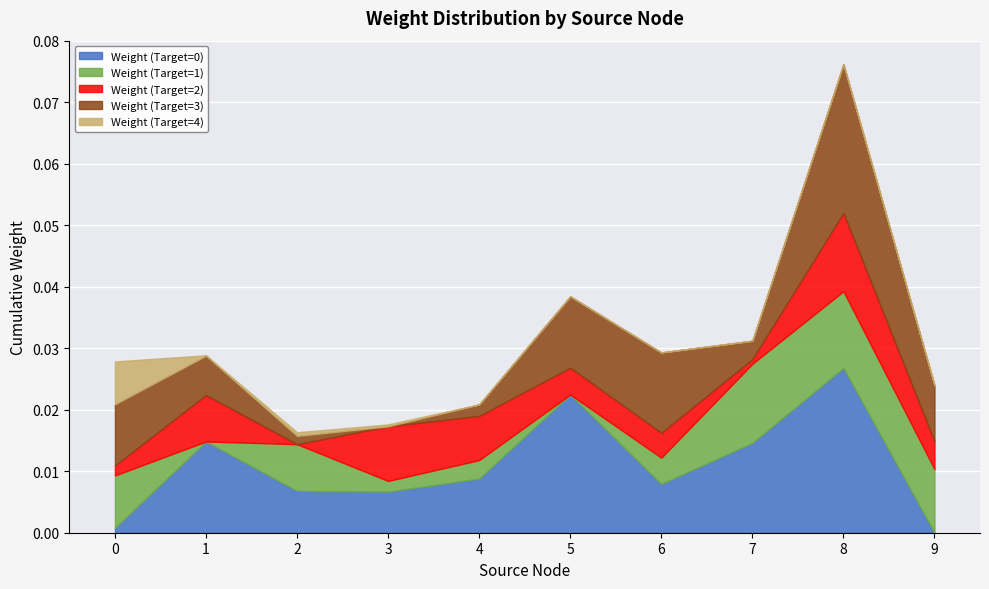

How many lines are shown in the chart?

5